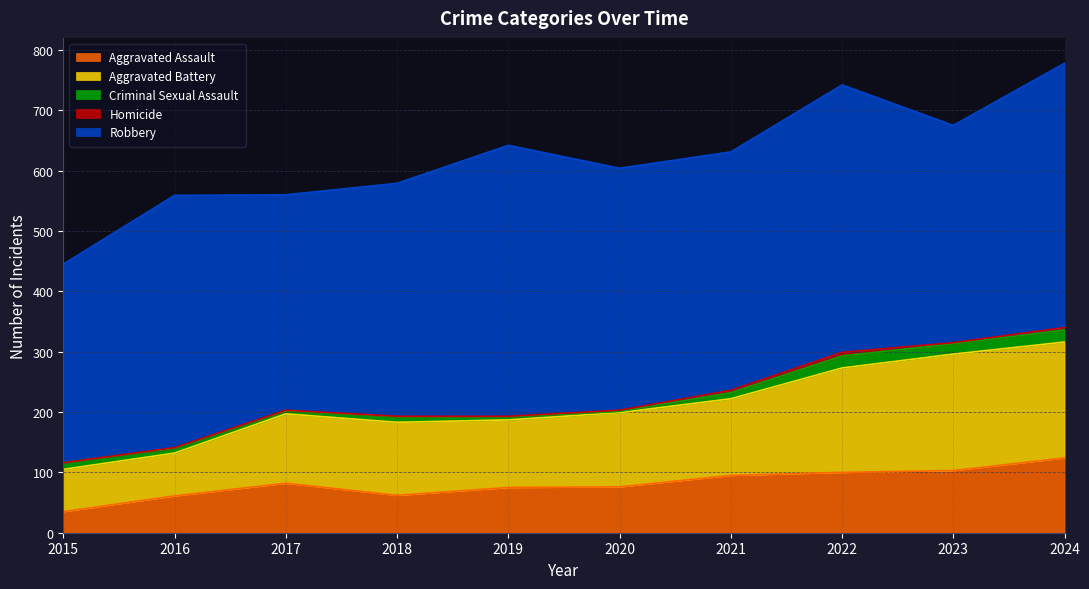

Which series has the largest total across all categories?

Robbery